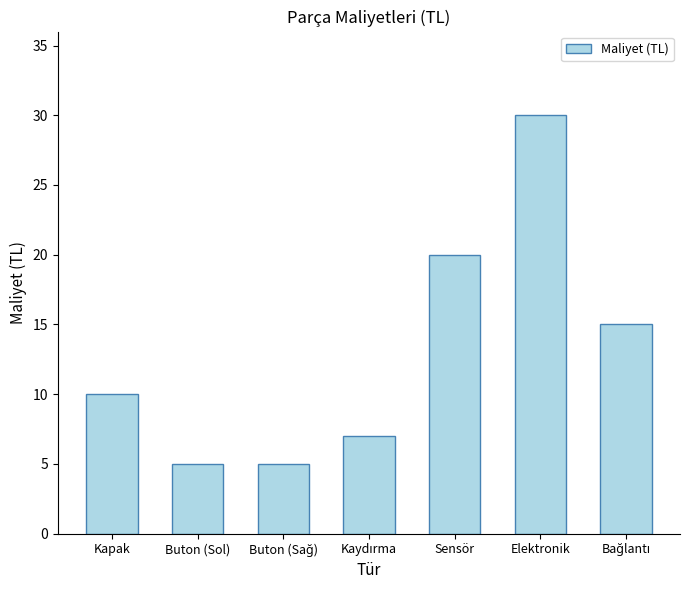

What is the ratio of the value at Buton (Sol) to the value at Elektronik?

0.2